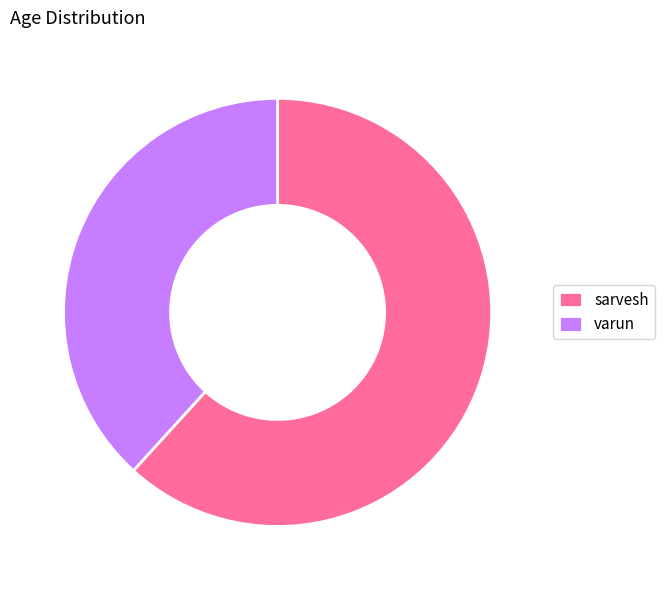

Which category has the smallest portion of the pie?

varun